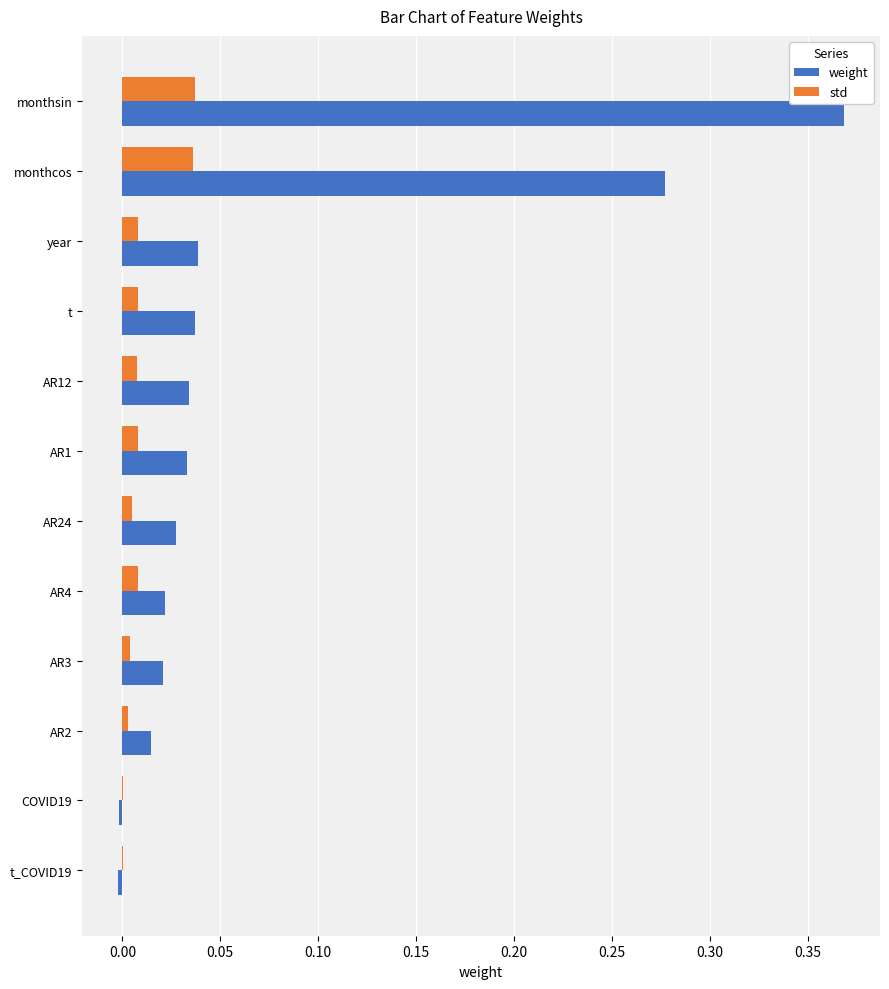

How many distinct data groups are displayed?

2